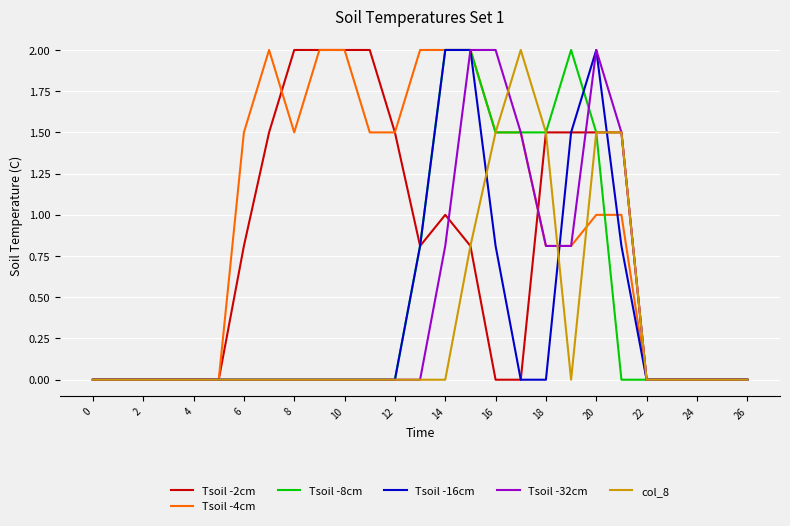

Which series has the largest total across all categories?

Tsoil -4cm